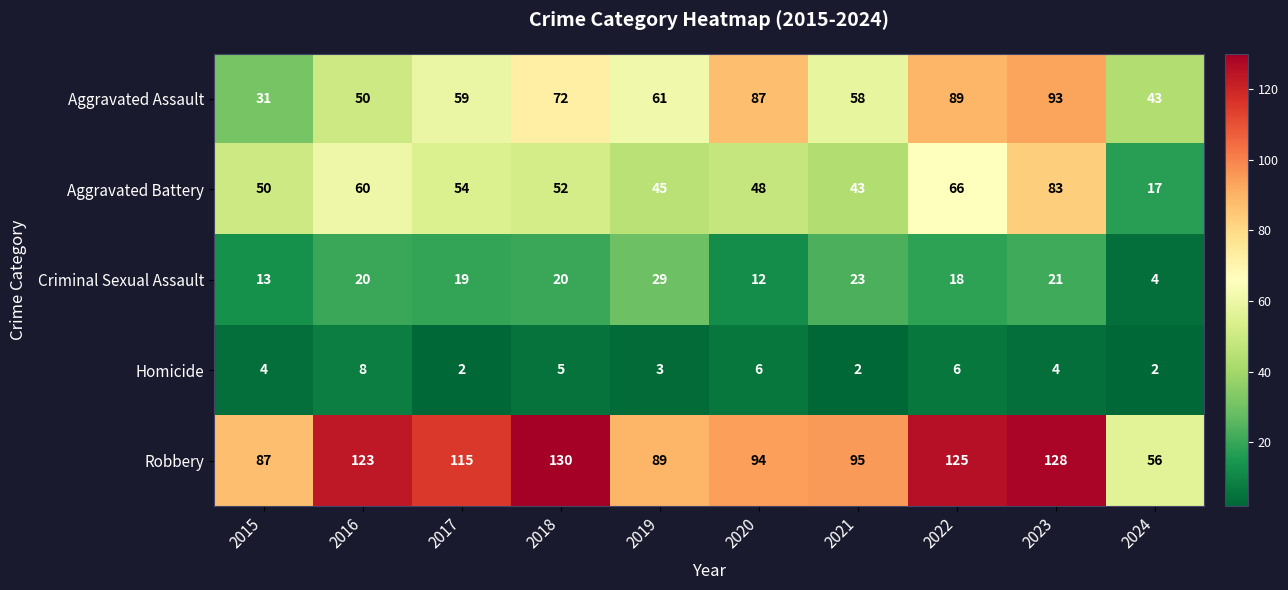

Where does the Aggravated Battery series first go above 52?

2016